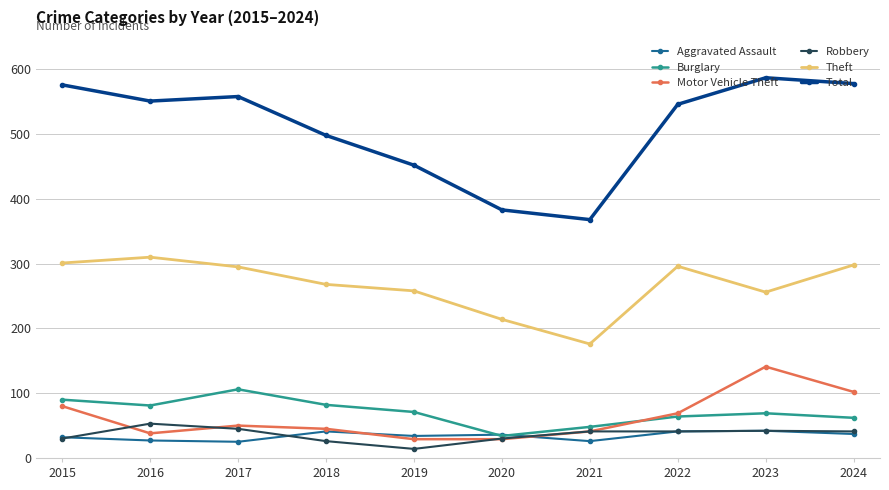

Where do Burglary and Aggravated Assault first cross each other?

2019 and 2020